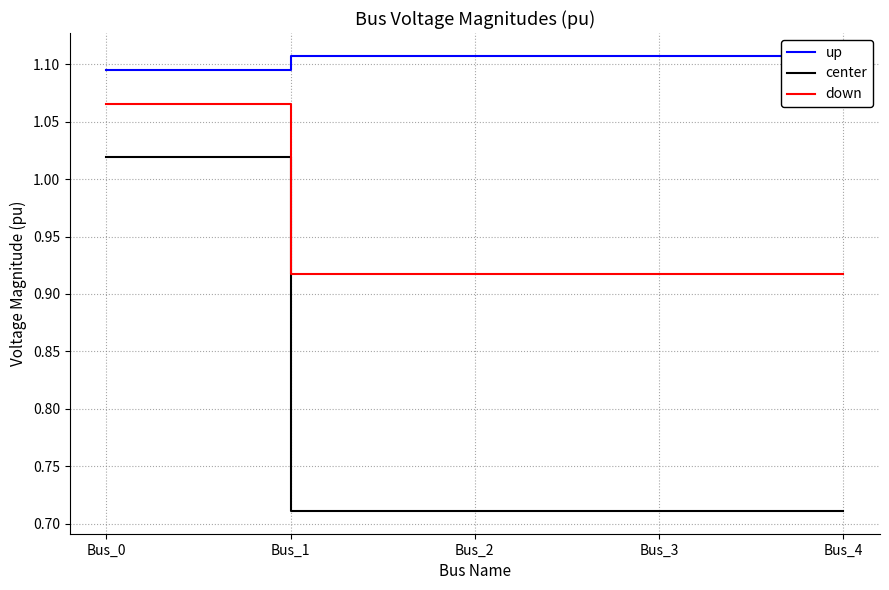

What is the spread (max minus min) of values at Bus_2?

0.4